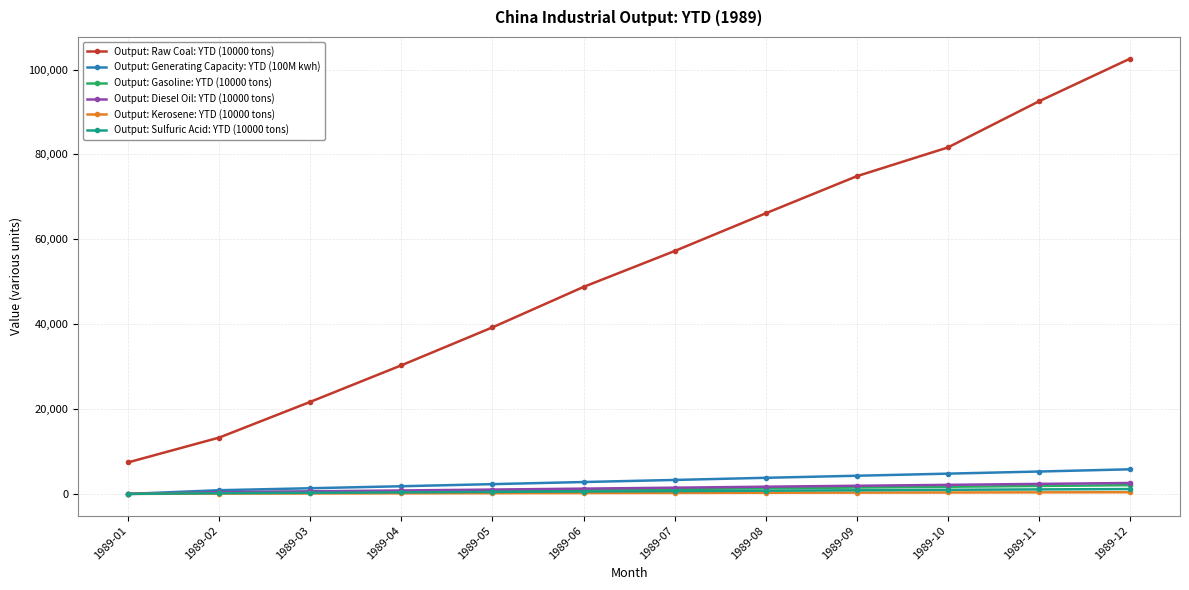

At how many categories does at least one series exceed 52793?

6